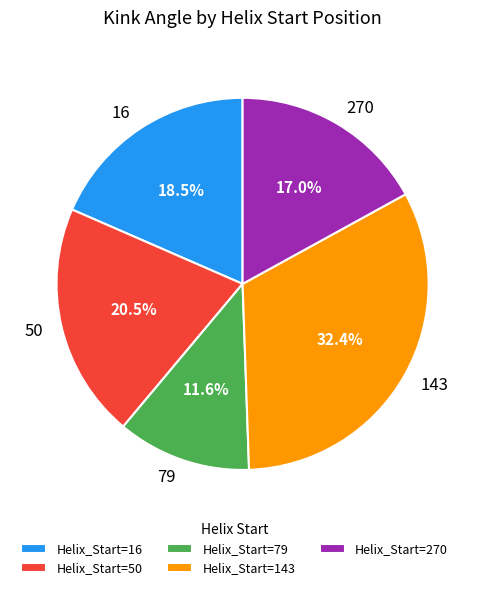

To the nearest percent, what portion does 79 represent?

12%